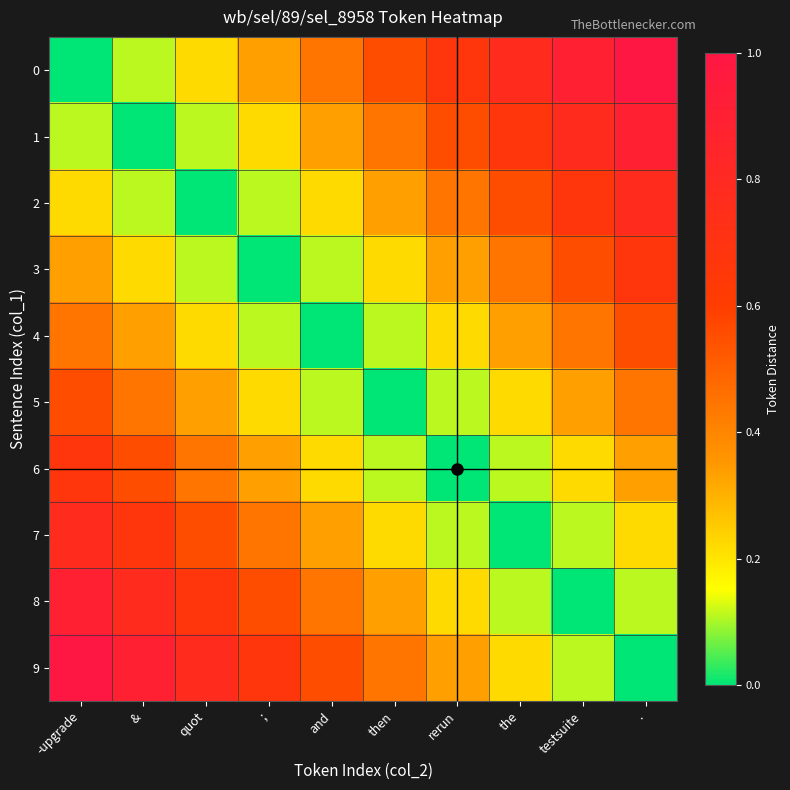

Reading left to right, extract all data points from this chart.

0: -upgrade=0.0	&=0.1	quot=0.2	;=0.3	and=0.4	then=0.6	rerun=0.7	the=0.8	testsuite=0.9	.=1.0
1: -upgrade=0.1	&=0.0	quot=0.1	;=0.2	and=0.3	then=0.4	rerun=0.6	the=0.7	testsuite=0.8	.=0.9
2: -upgrade=0.2	&=0.1	quot=0.0	;=0.1	and=0.2	then=0.3	rerun=0.4	the=0.6	testsuite=0.7	.=0.8
3: -upgrade=0.3	&=0.2	quot=0.1	;=0.0	and=0.1	then=0.2	rerun=0.3	the=0.4	testsuite=0.6	.=0.7
4: -upgrade=0.4	&=0.3	quot=0.2	;=0.1	and=0.0	then=0.1	rerun=0.2	the=0.3	testsuite=0.4	.=0.6
5: -upgrade=0.6	&=0.4	quot=0.3	;=0.2	and=0.1	then=0.0	rerun=0.1	the=0.2	testsuite=0.3	.=0.4
6: -upgrade=0.7	&=0.6	quot=0.4	;=0.3	and=0.2	then=0.1	rerun=0.0	the=0.1	testsuite=0.2	.=0.3
7: -upgrade=0.8	&=0.7	quot=0.6	;=0.4	and=0.3	then=0.2	rerun=0.1	the=0.0	testsuite=0.1	.=0.2
8: -upgrade=0.9	&=0.8	quot=0.7	;=0.6	and=0.4	then=0.3	rerun=0.2	the=0.1	testsuite=0.0	.=0.1
9: -upgrade=1.0	&=0.9	quot=0.8	;=0.7	and=0.6	then=0.4	rerun=0.3	the=0.2	testsuite=0.1	.=0.0